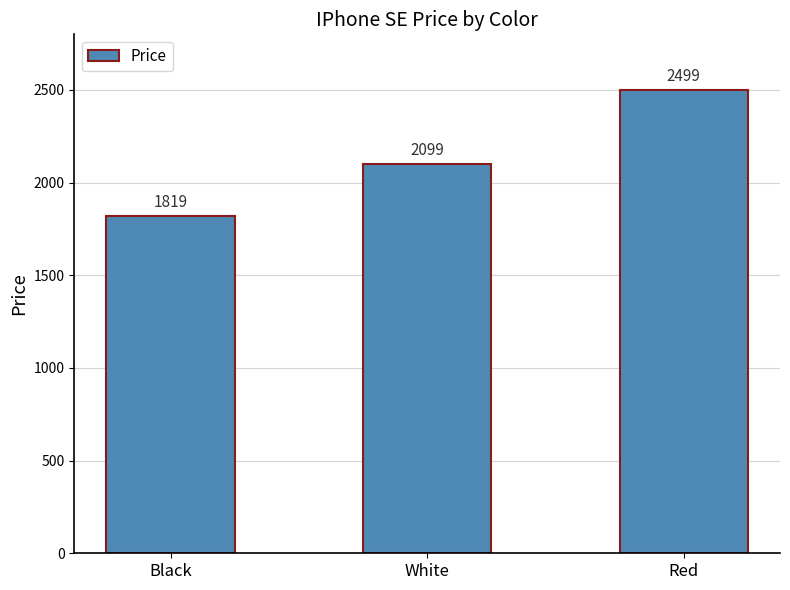

True or false: the data shows 1819 at Black.

True